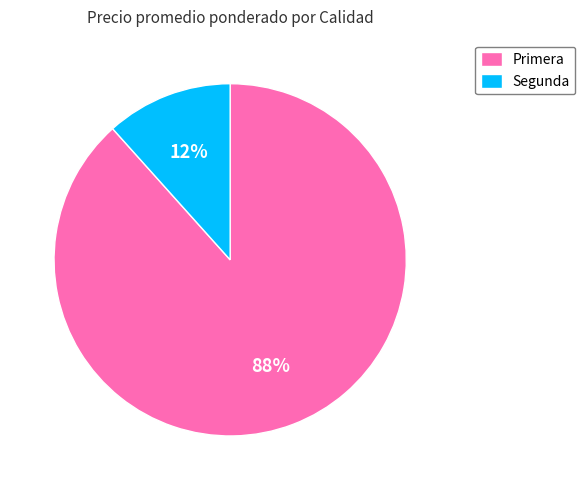

Between Segunda and Primera, which is larger?

Primera